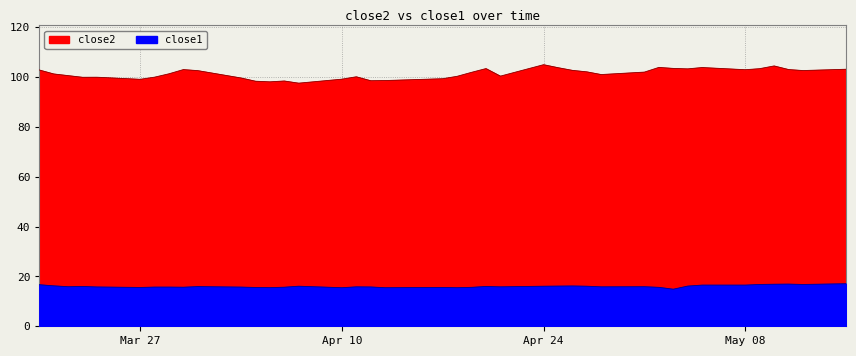

Is it true that close1 equals 22.8 at 2017-04-11?

False